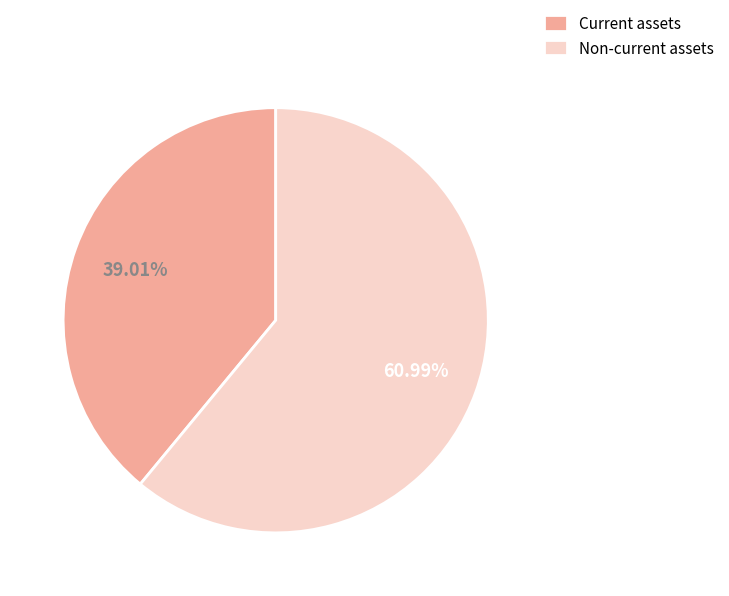

What is the smallest slice in the pie chart?

Current assets